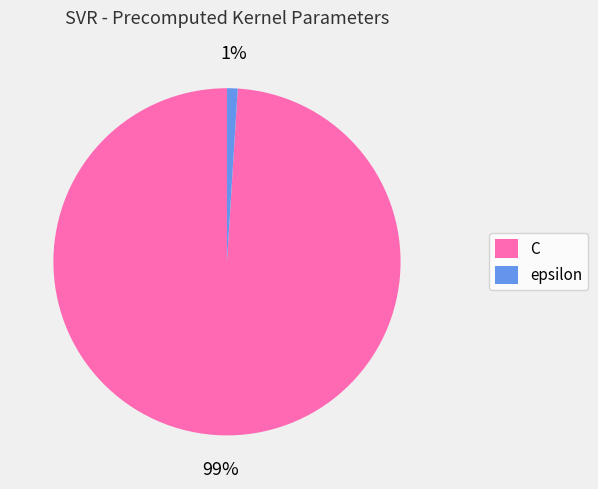

To the nearest percent, what is the average slice percentage?

50%